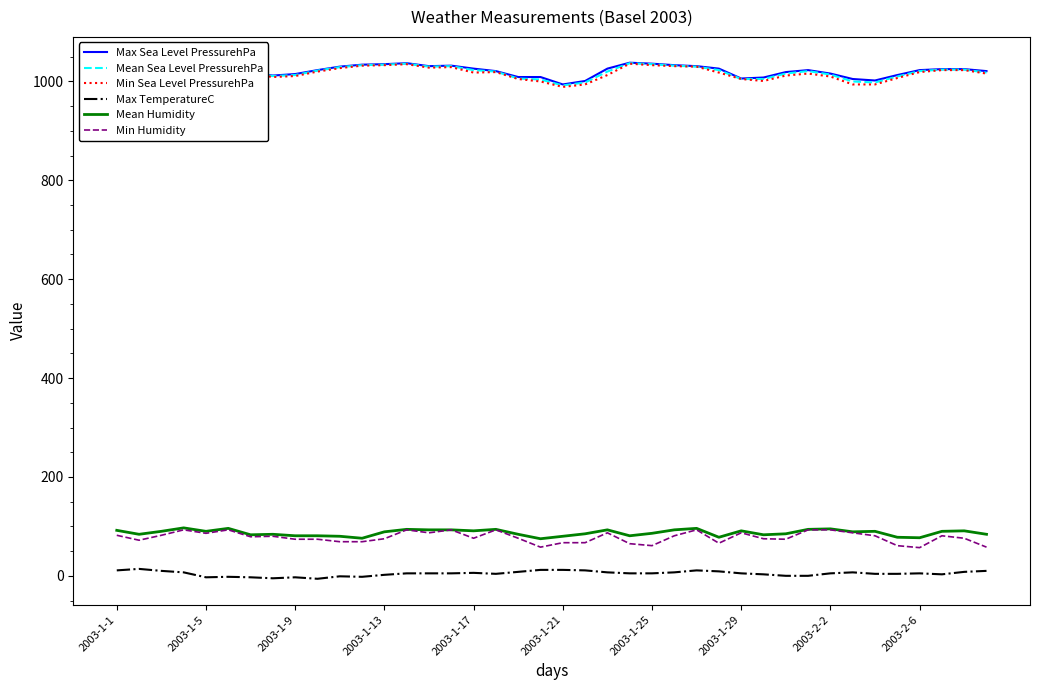

Does the chart display data point markers on the line(s)?

No